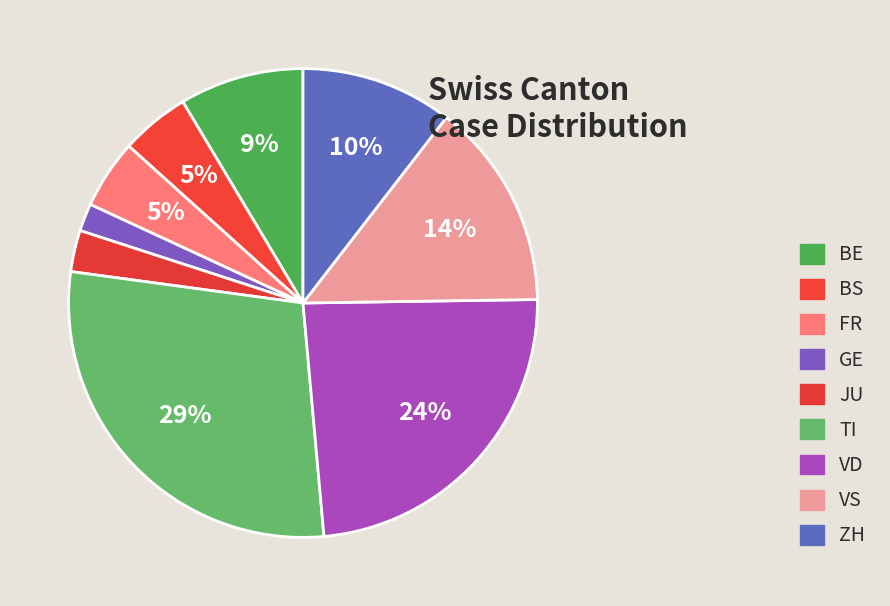

How many slices are in this pie chart?

9